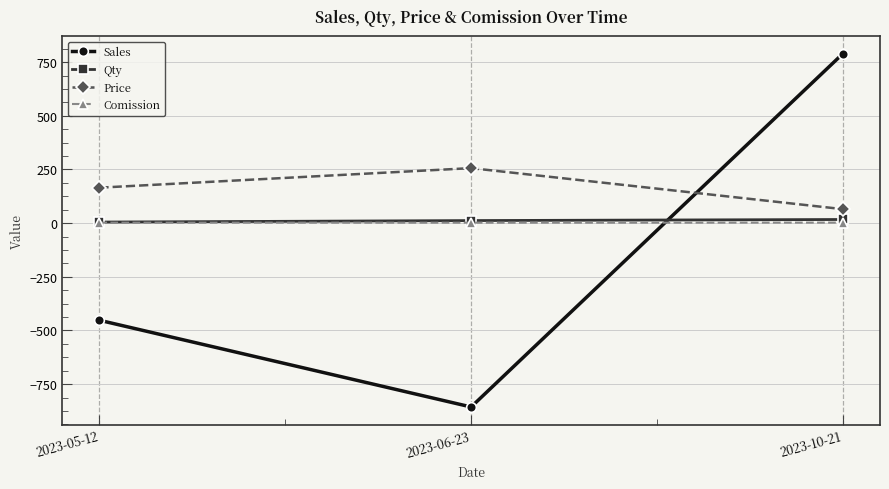

Is this an area chart (filled region under the line)?

No